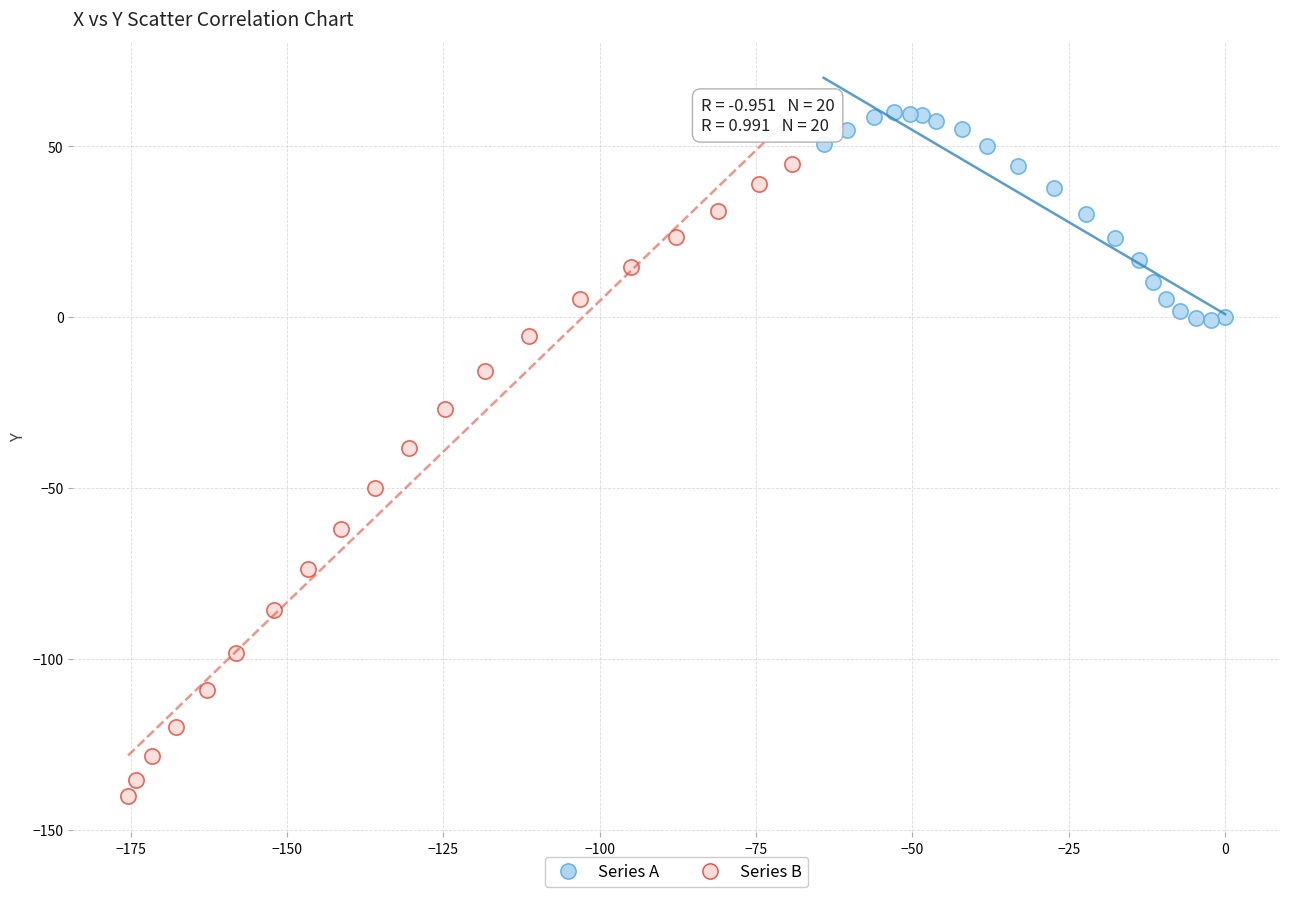

What are all the series names shown in the legend?

Series A, Series B